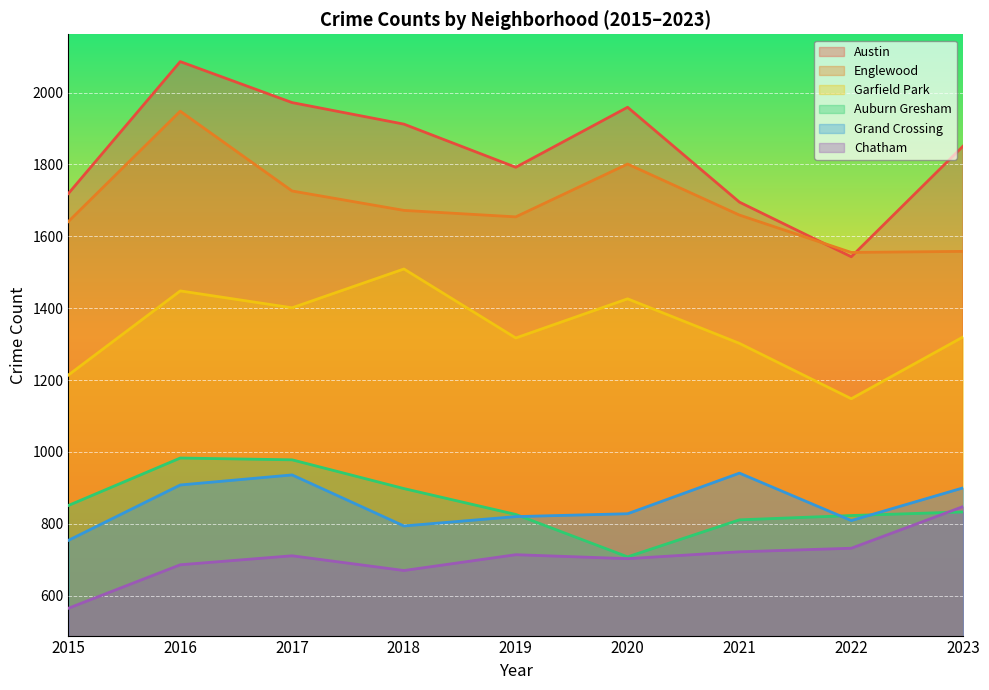

What is the lowest value of the Auburn Gresham series?

708